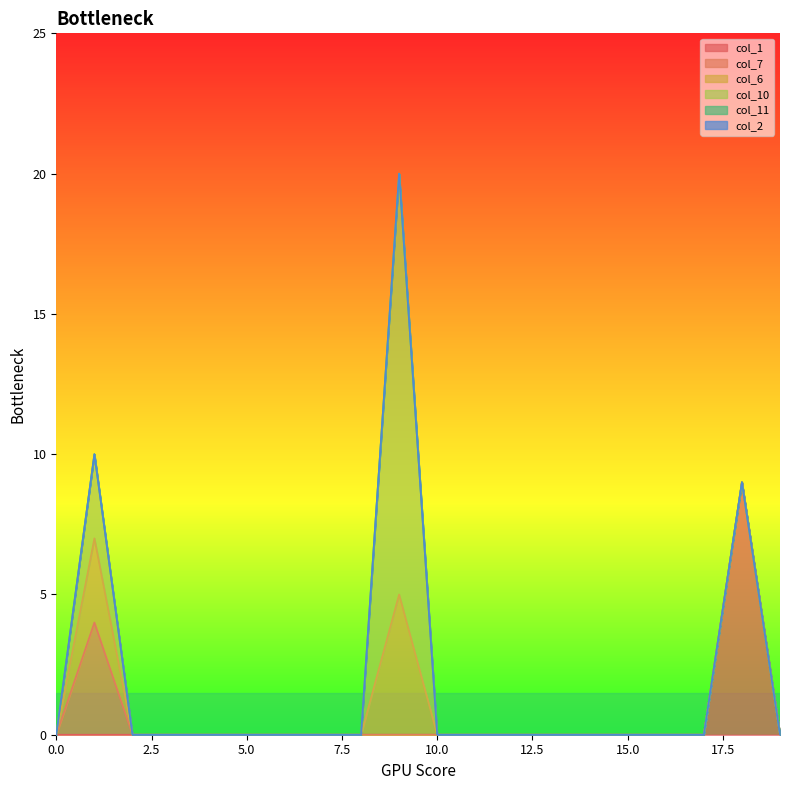

True or false: col_11 has more than 0 interior local peaks.

False